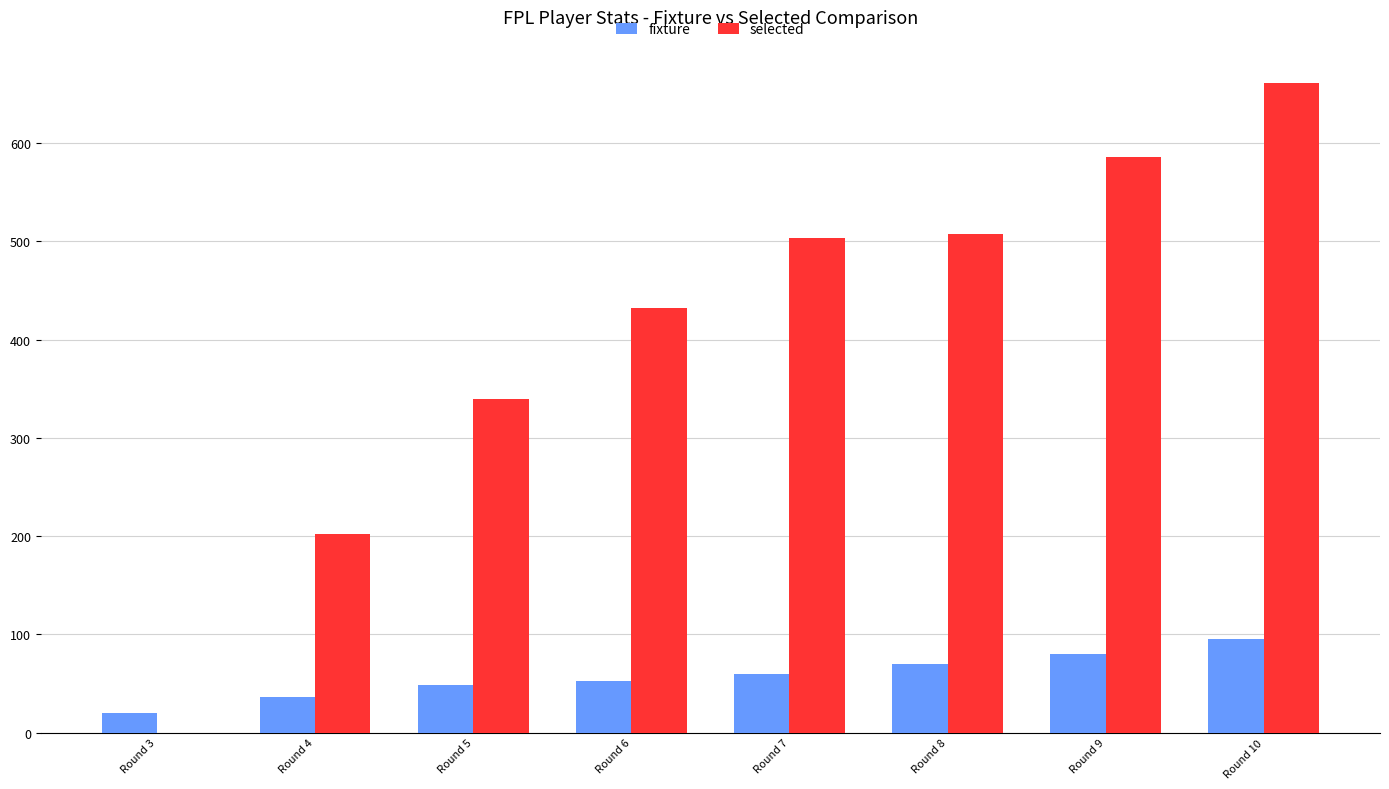

What is the total value across all series at Round 6?

484